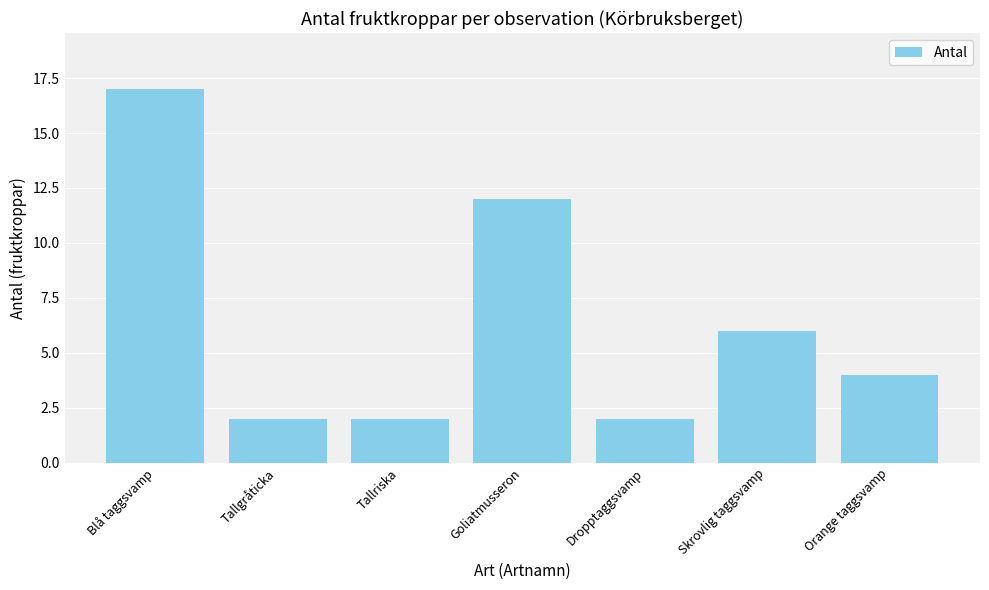

True or false: the data shows 1 at Tallriska.

False